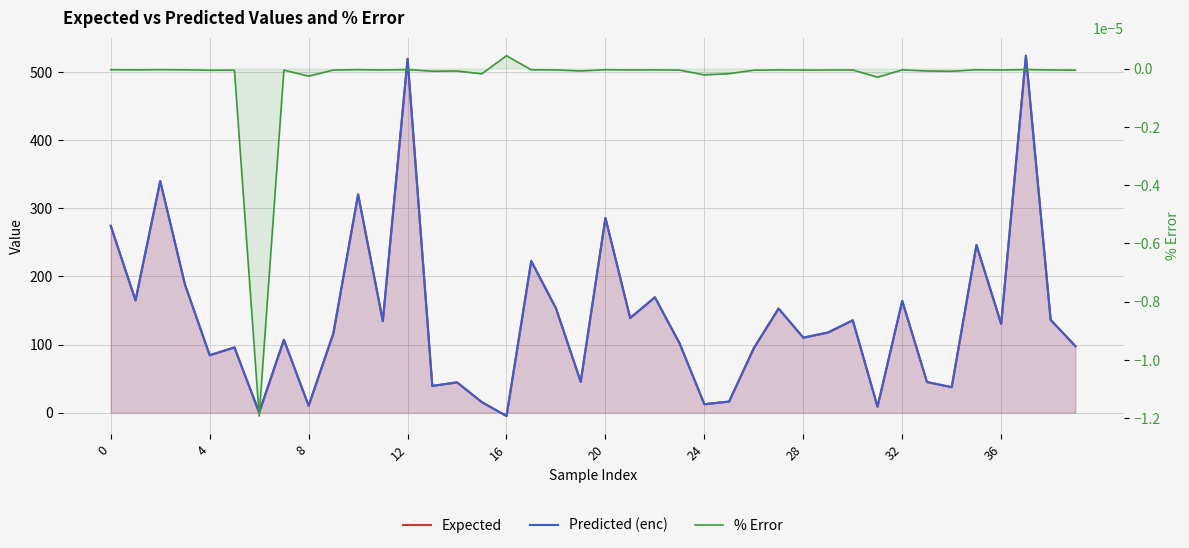

How many interior local valleys does the Predicted (enc) series have?

14